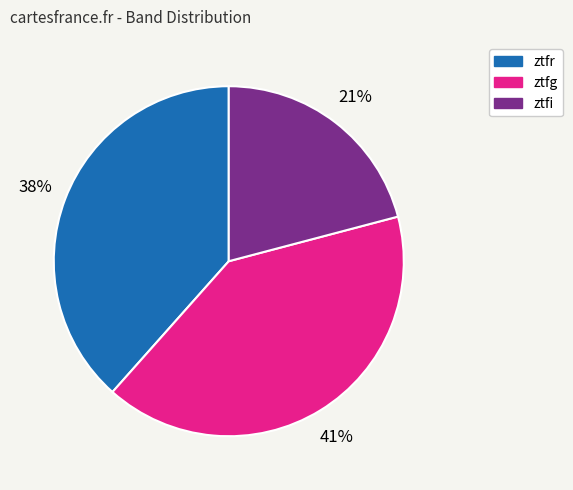

To the nearest percent, what is the average slice percentage?

33%